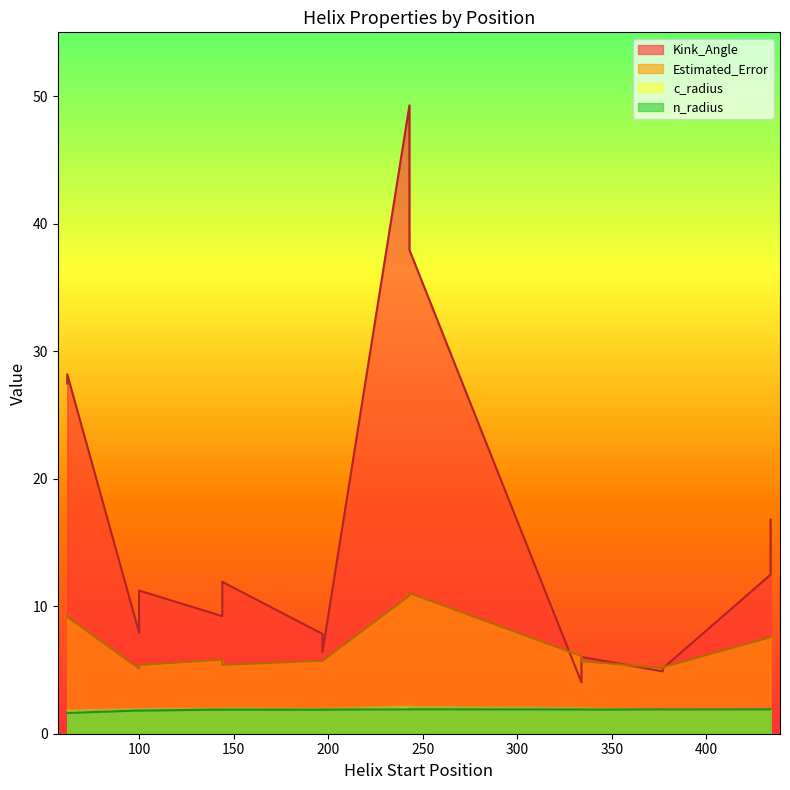

At how many categories does at least one series exceed 5?

16